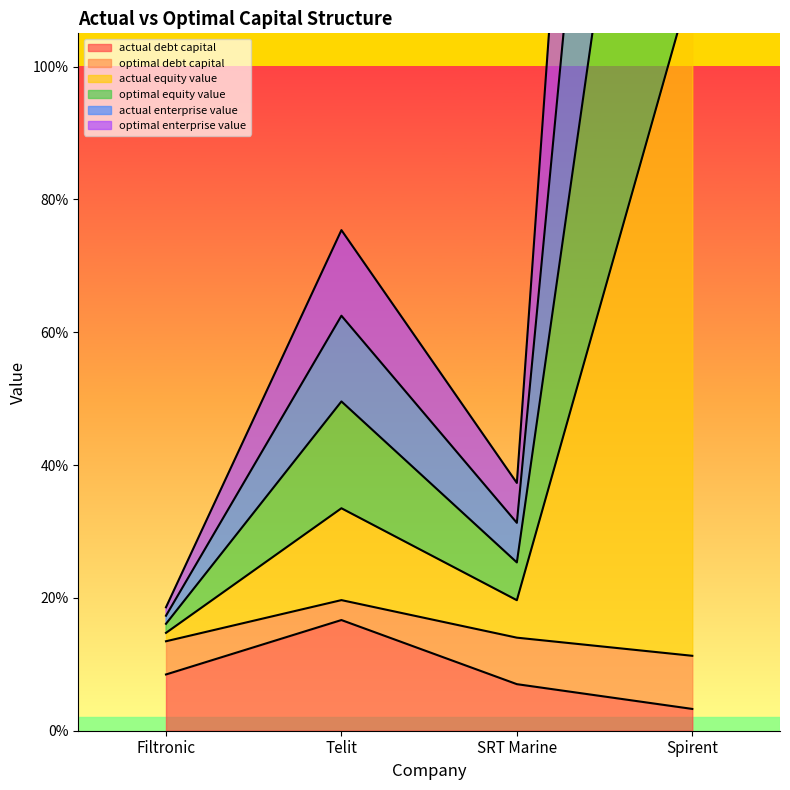

What is the sum of the optimal_equity_value values at Spirent and Filtronic?

3.3